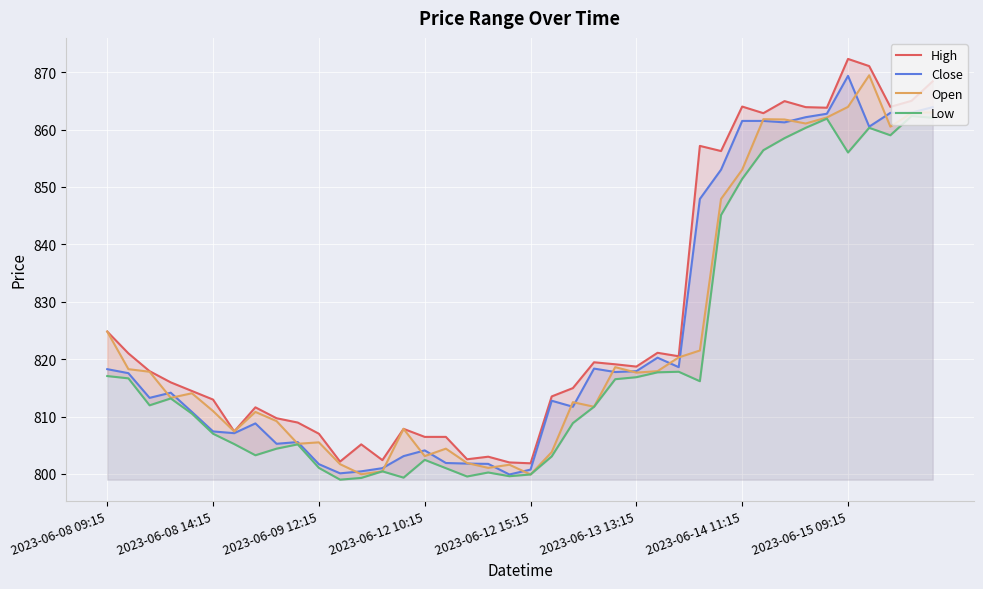

True or false: Open has a value of 422.4 at 13.

False